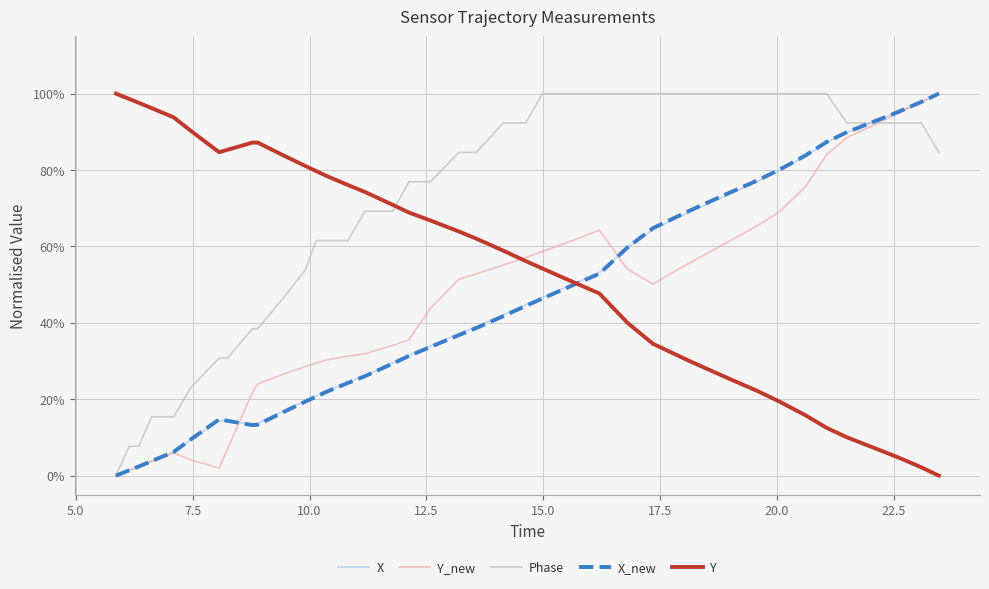

Is this an area chart (filled region under the line)?

No